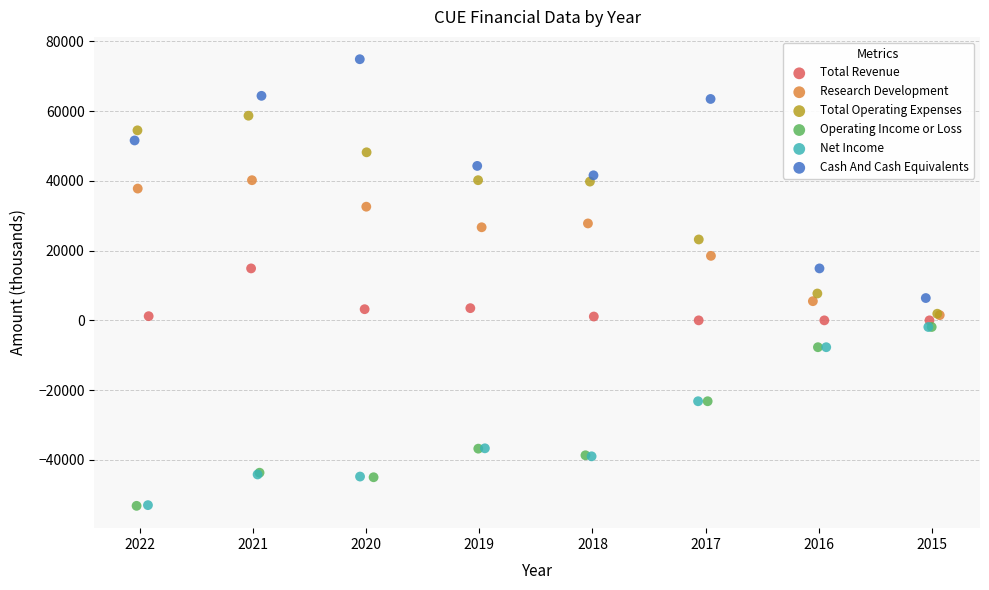

What are all the series names shown in the legend?

Total Revenue, Research Development, Total Operating Expenses, Operating Income or Loss, Net Income, Cash And Cash Equivalents